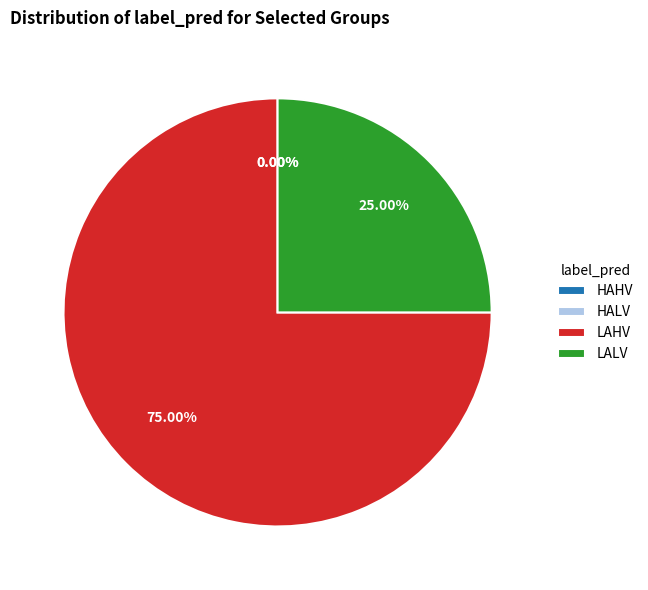

Is it true that HAHV is 15% of the pie?

False